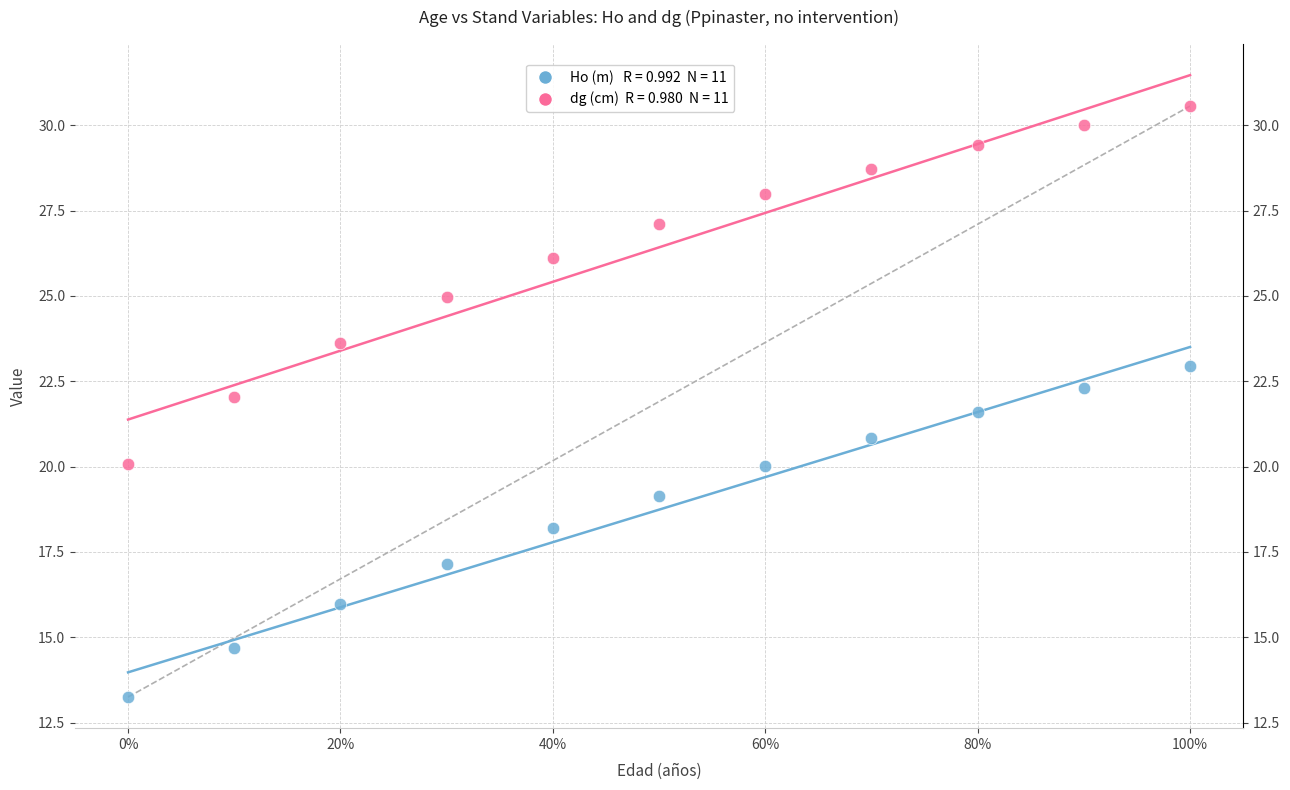

Across all data points, what is the range of X values (max minus min)?

1.0